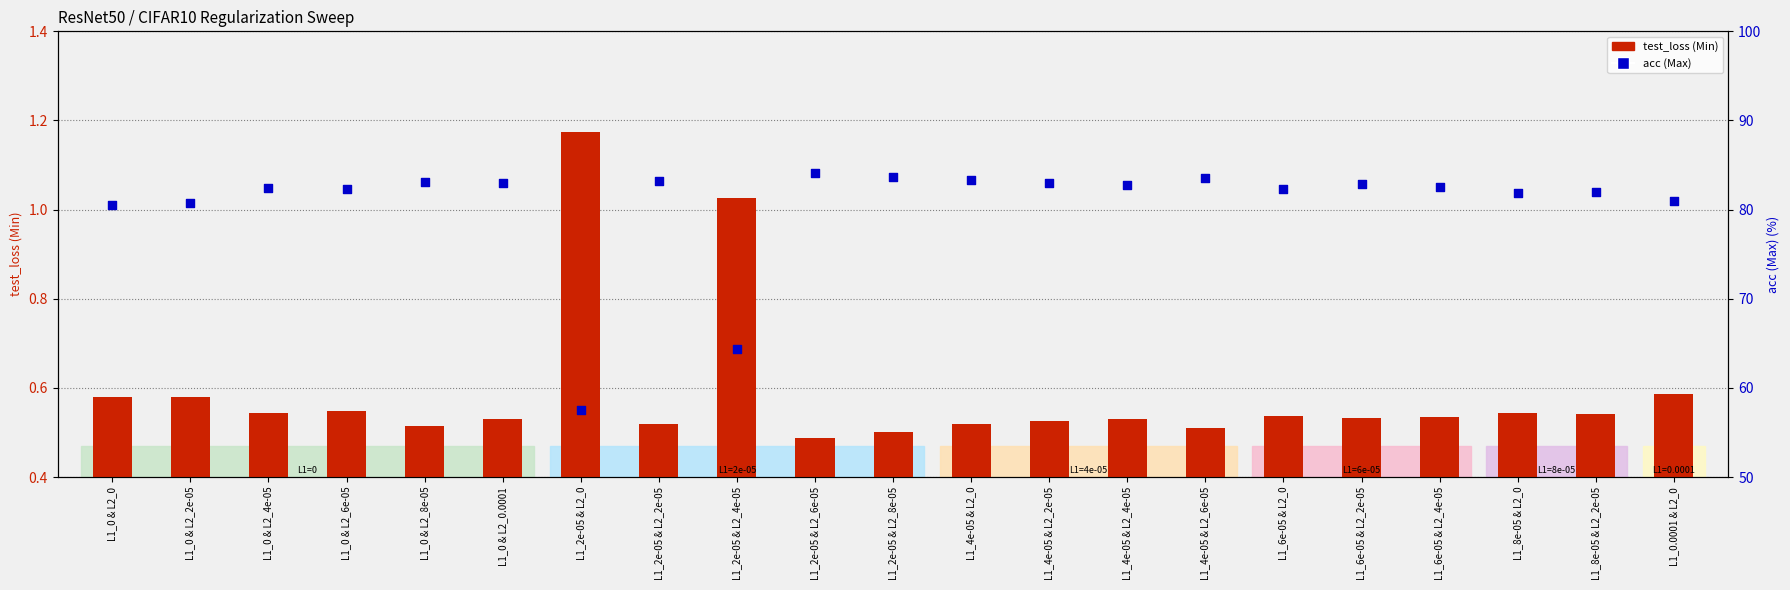

Which series has the widest spread of Y values?

acc (Max)